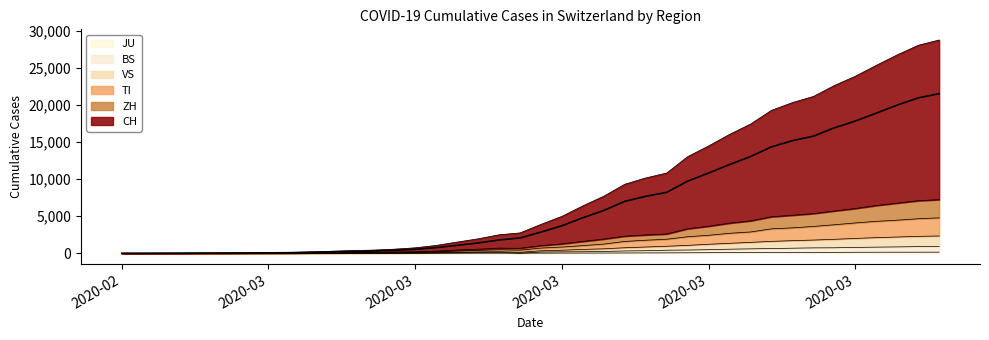

Rank the categories by ZH value from highest to lowest.

2020-04-04, 2020-04-03, 2020-04-02, 2020-04-01, 2020-03-31, 2020-03-30, 2020-03-29, 2020-03-28, 2020-03-27, 2020-03-26, 2020-03-25, 2020-03-24, 2020-03-23, 2020-03-22, 2020-03-21, 2020-03-20, 2020-03-19, 2020-03-18, 2020-03-17, 2020-03-16, 2020-03-14, 2020-03-15, 2020-03-13, 2020-03-12, 2020-03-11, 2020-03-10, 2020-03-09, 2020-03-08, 2020-03-07, 2020-03-06, 2020-03-05, 2020-03-04, 2020-03-03, 2020-03-02, 2020-03-01, 2020-02-29, 2020-02-28, 2020-02-27, 2020-02-26, 2020-02-25